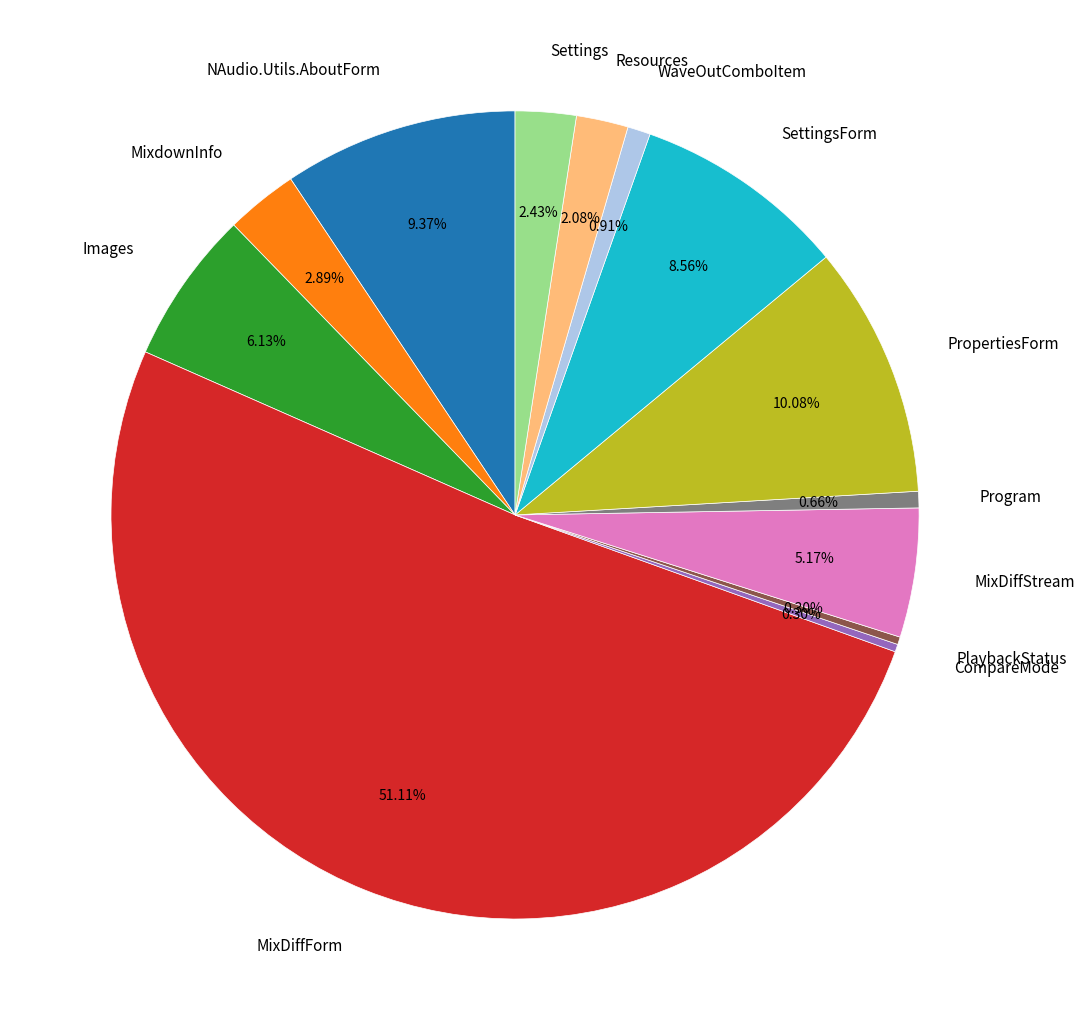

To the nearest percent, what is the average slice percentage?

8%